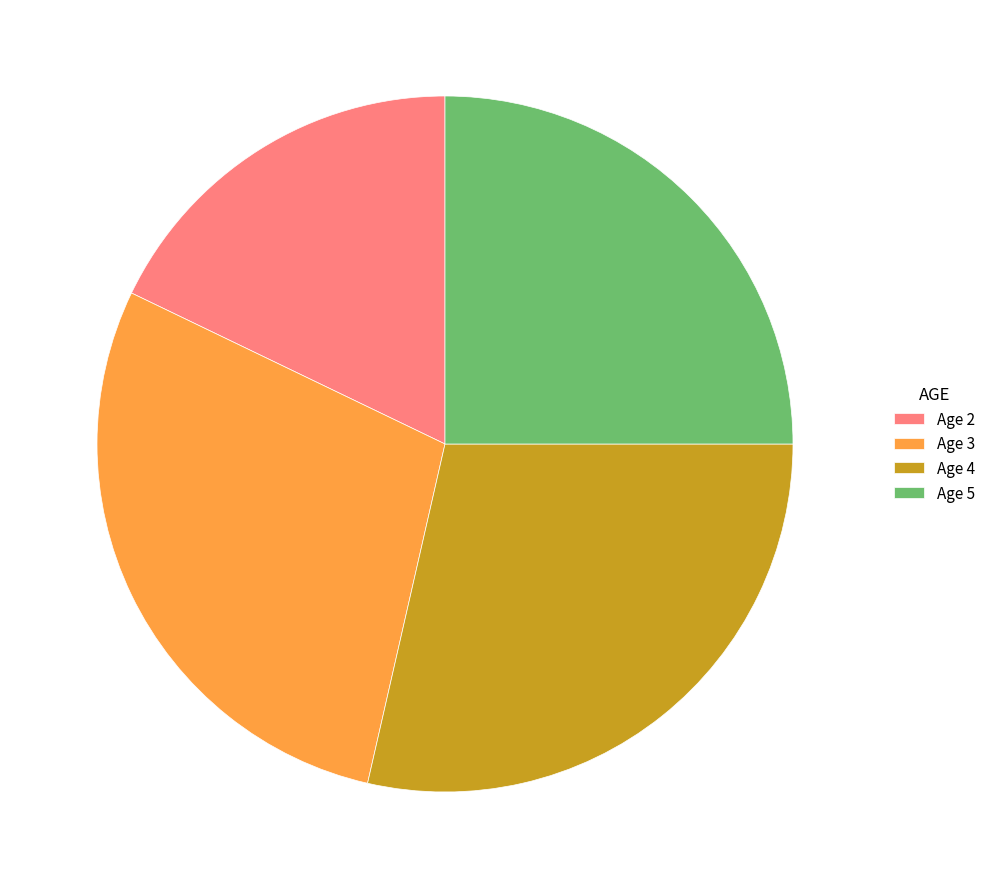

Combined, do Age 4 and Age 2 account for over 50%?

No